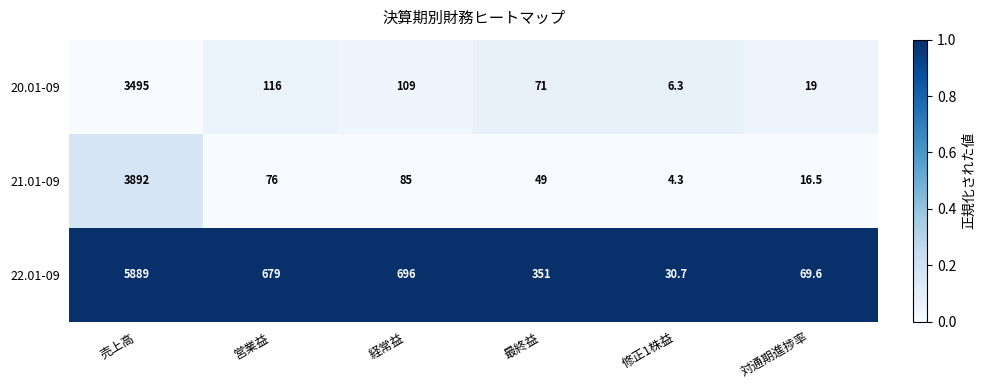

Which series has the largest total across all categories?

22.01-09